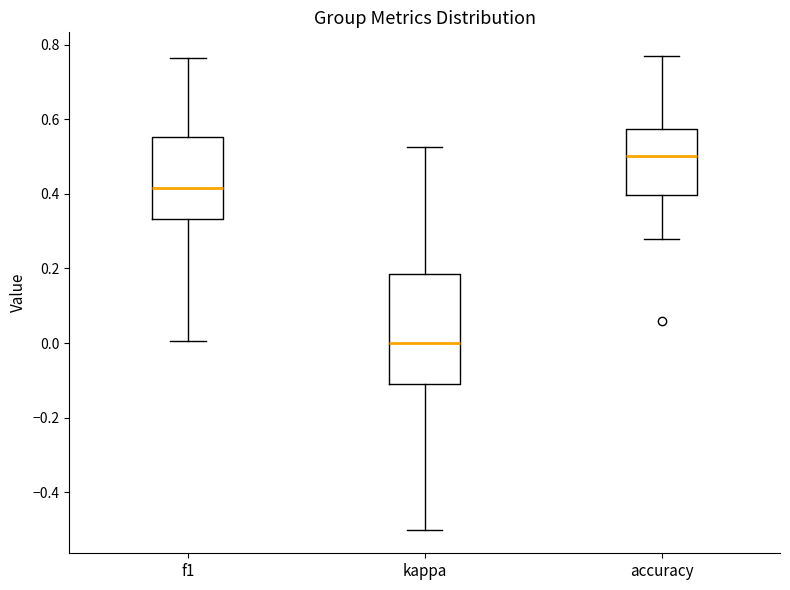

Which box's median line is the lowest?

kappa